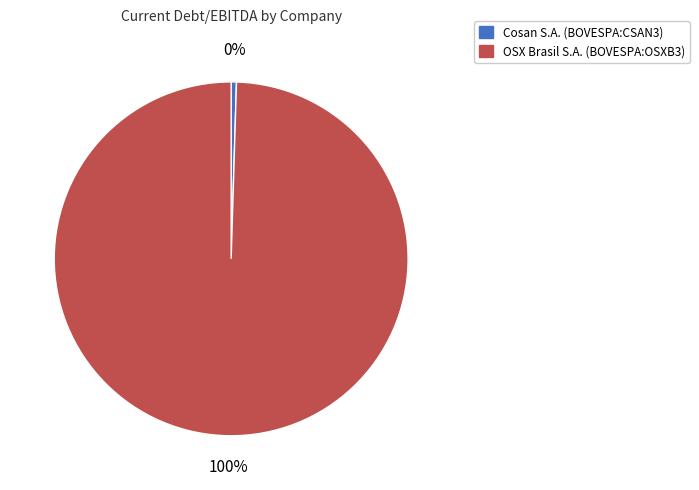

To the nearest percent, what is the combined percentage of Cosan S.A. (BOVESPA:CSAN3) and OSX Brasil S.A. (BOVESPA:OSXB3)?

100%